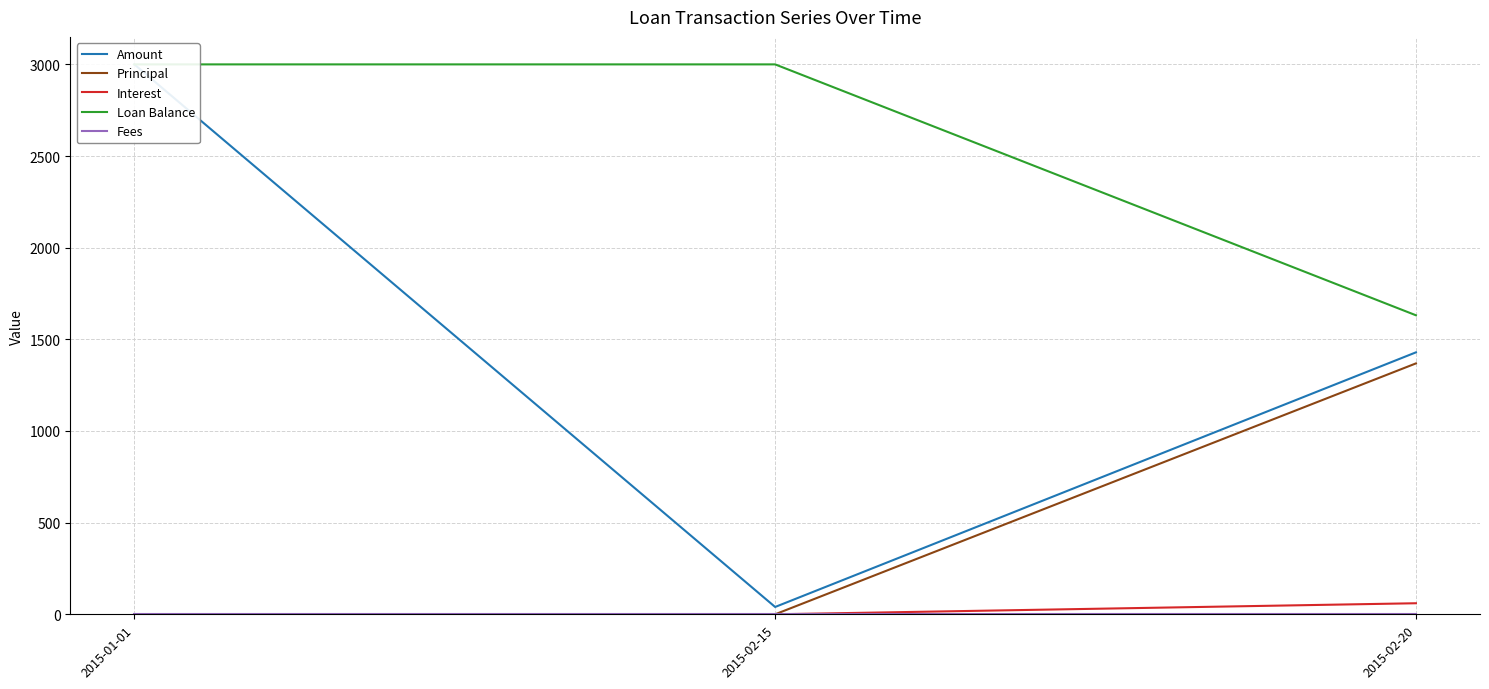

Rank the categories by Loan Balance value from highest to lowest.

2015-01-01, 2015-02-15, 2015-02-20